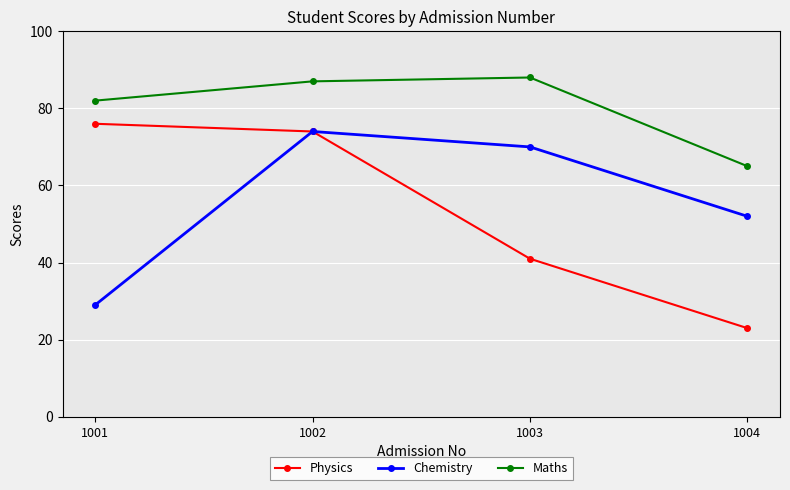

What is the value of the Chemistry point at the 3rd from the left?

70